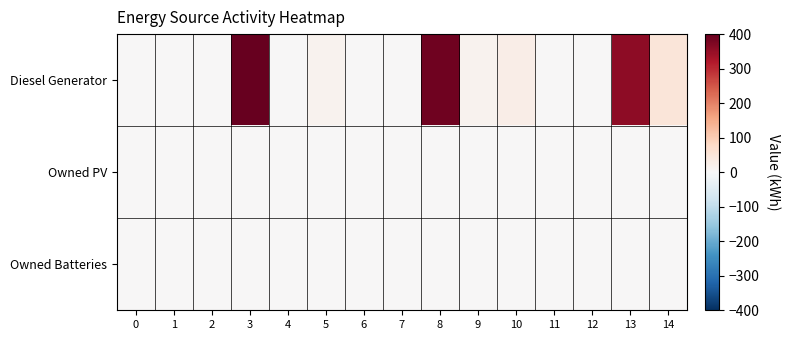

Reading left to right, list all the values displayed in this chart.

Diesel Generator: 0=0	1=0	2=0	3=400	4=0	5=15	6=0	7=0	8=390	9=15	10=28	11=0	12=0	13=359	14=49
Owned PV: 0=0	1=0	2=0	3=0	4=0	5=0	6=0	7=0	8=0	9=0	10=0	11=0	12=0	13=0	14=0
Owned Batteries: 0=0	1=0	2=0	3=0	4=0	5=0	6=0	7=0	8=0	9=0	10=0	11=0	12=0	13=0	14=0